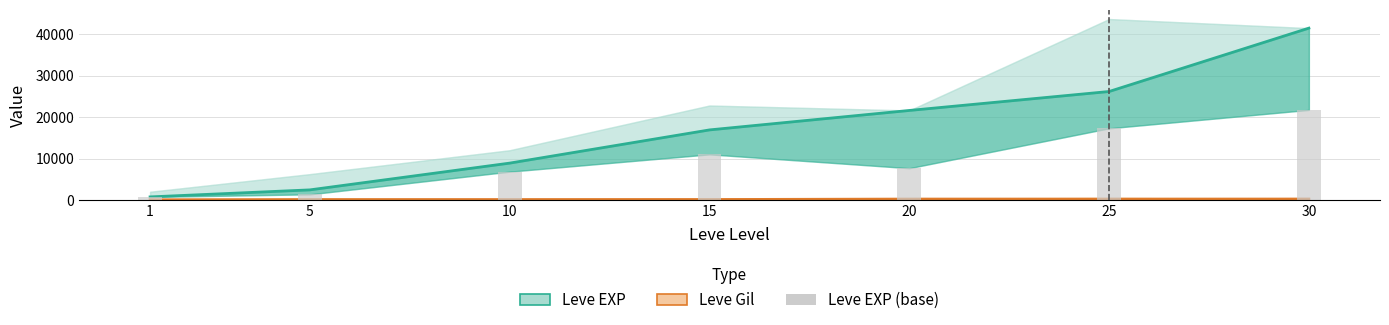

Which series has the largest total across all categories?

Leve EXP (mid)